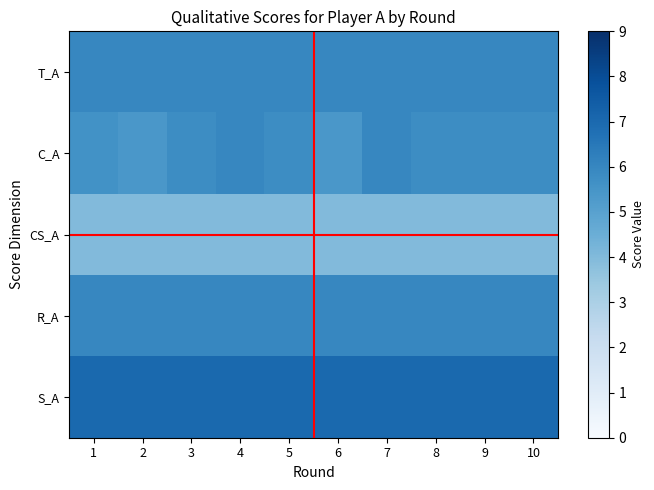

Which series has the largest range (max minus min)?

C_A